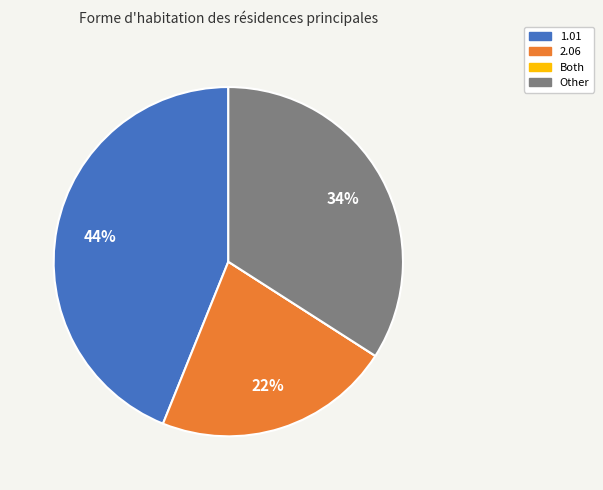

Is there any slice that represents more than half of the pie?

No